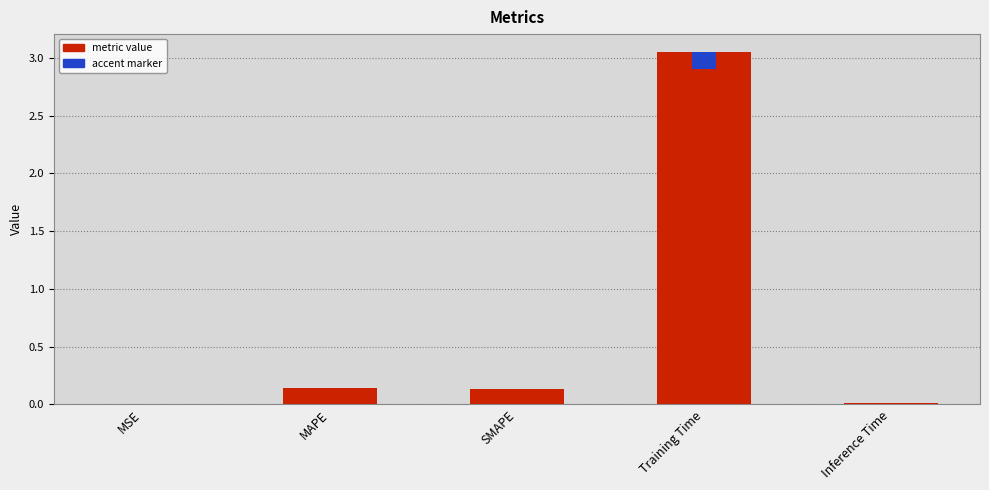

What position from the left is MAPE?

2